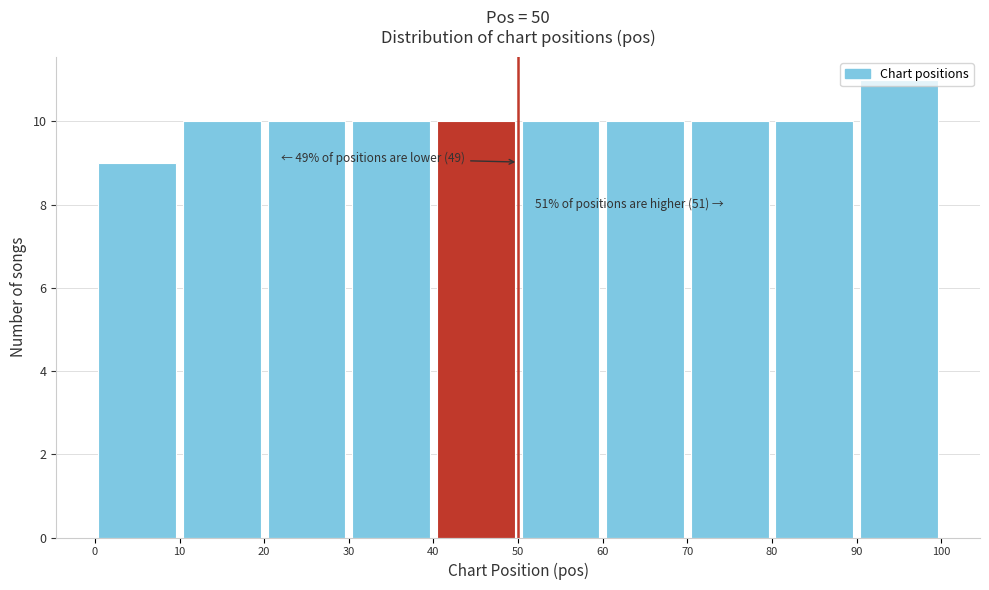

Which range on the x-axis has the tallest bar?

90 to 100